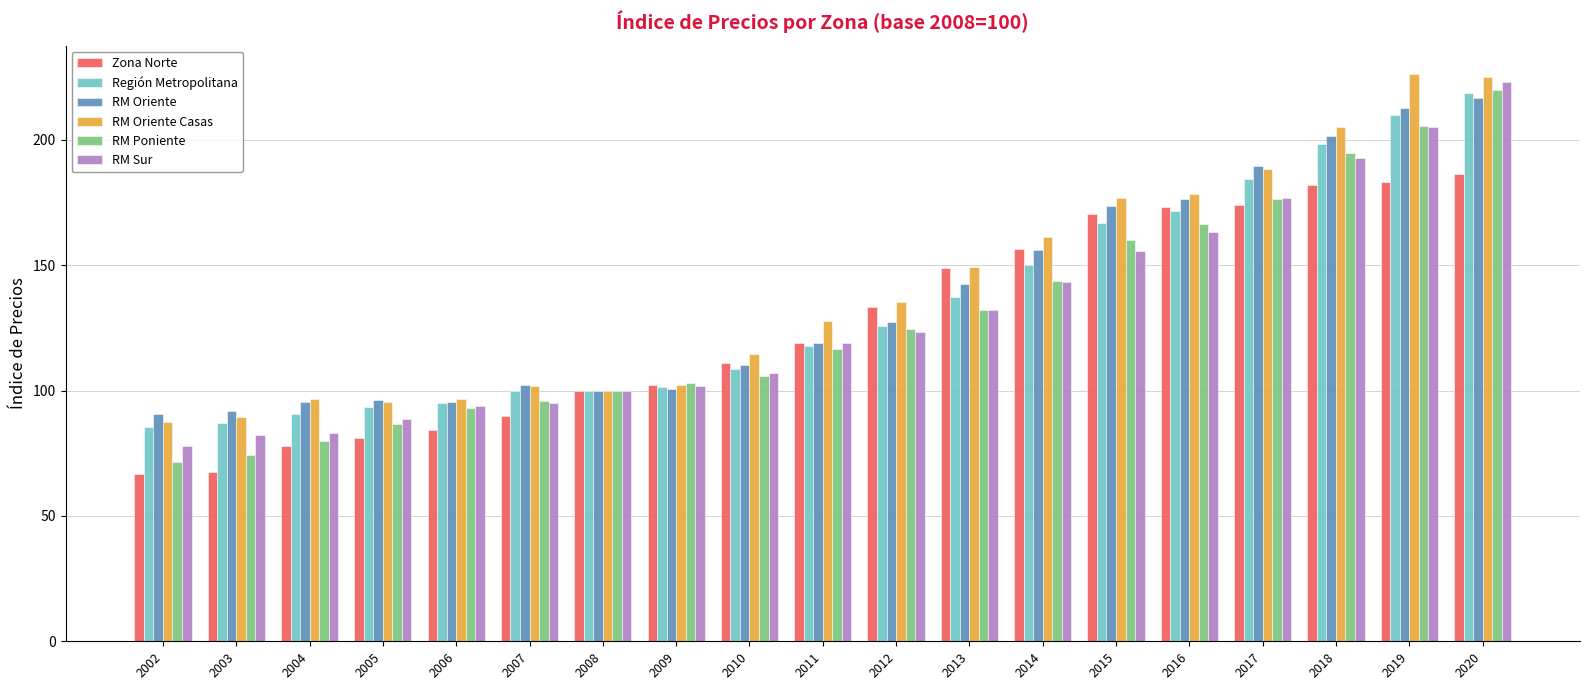

The Región Metropolitana series shows 209.8 at 2019. True or false?

True